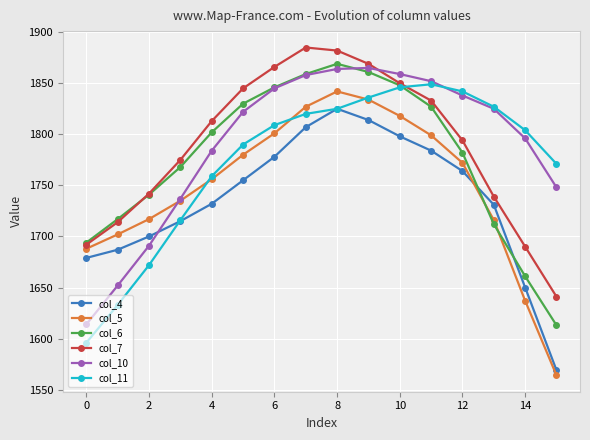

How many interior local peaks does the col_5 series have?

1